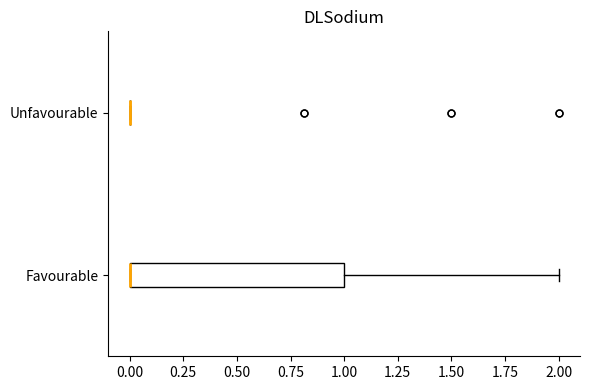

Reading bottom to top, read every box against the x-axis: the position of its median line, the range the box covers, and the ends of its whiskers. The values are not printed on the chart, so give them approximately, as read against the axis.

Favourable: median 0 (drawn on the box's left edge), box 0 to 1, whiskers 0 to 2
Unfavourable: box collapsed to a line at 0, whiskers 0 to 0